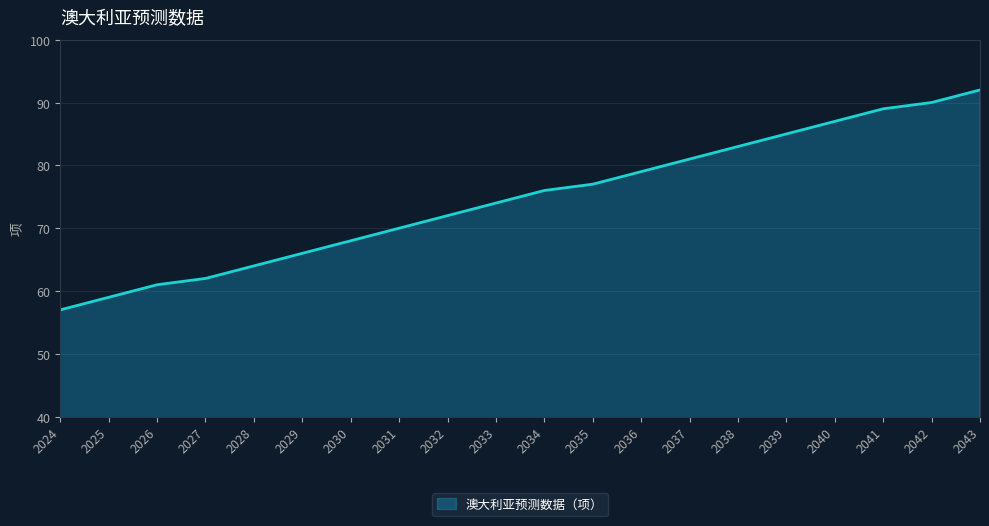

What is the difference between the maximum and minimum values?

35